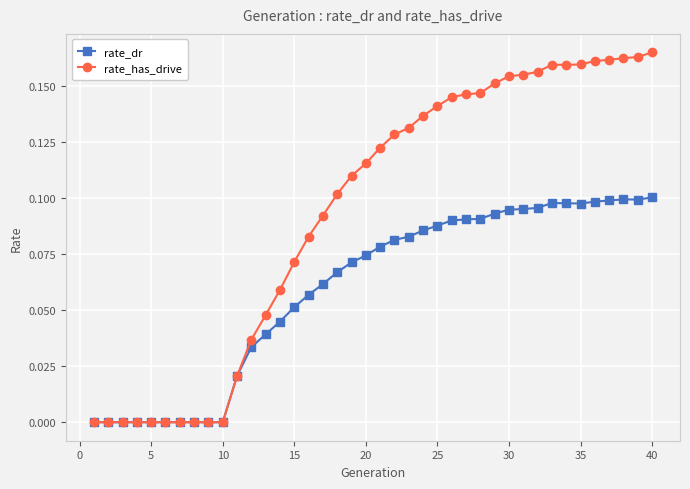

Which series has the widest spread of values?

rate_has_drive